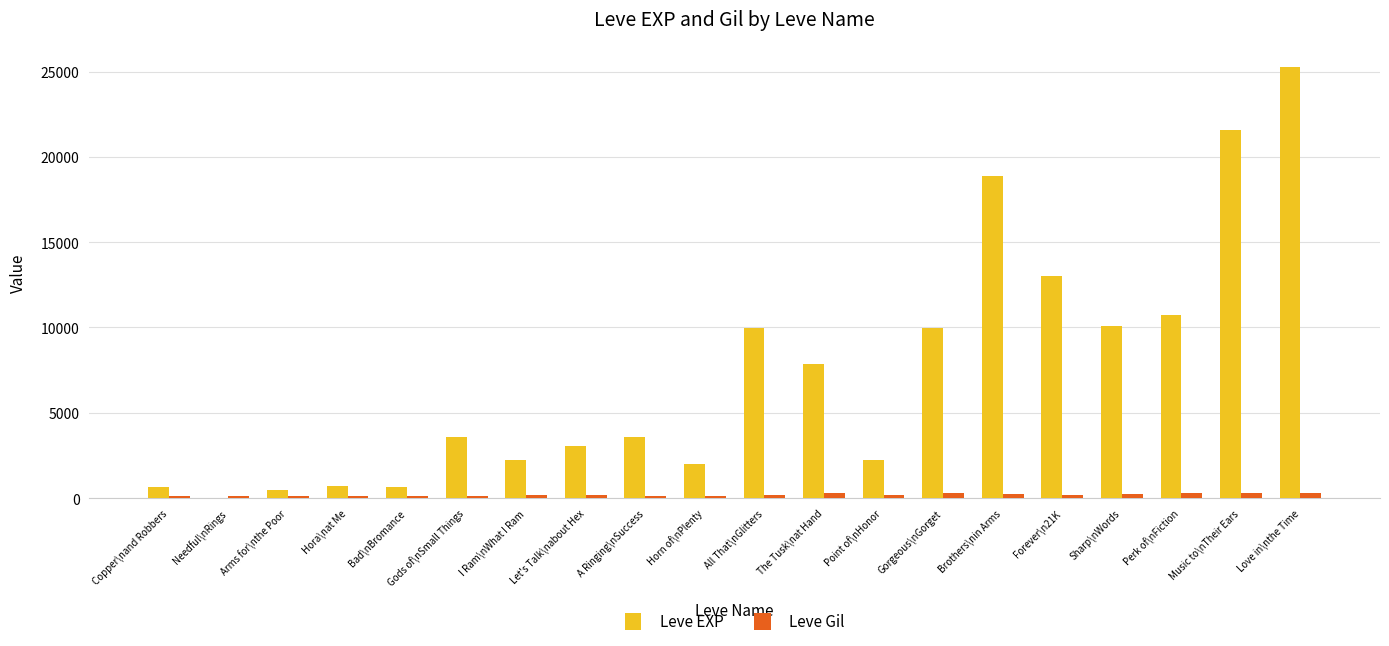

How many categories are shown in the chart?

20